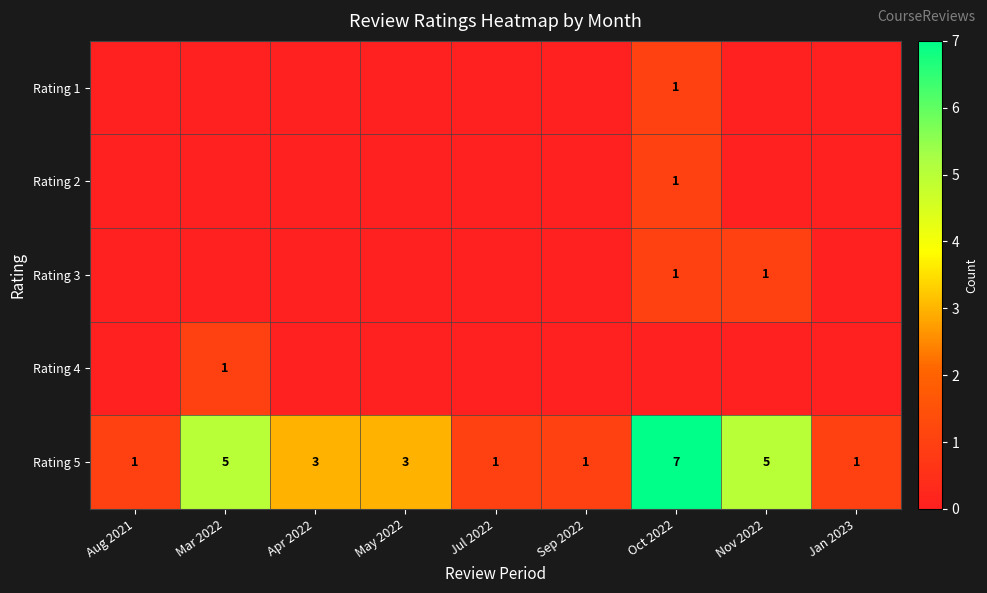

The Rating 3 series shows 0 at Oct 2022. True or false?

False